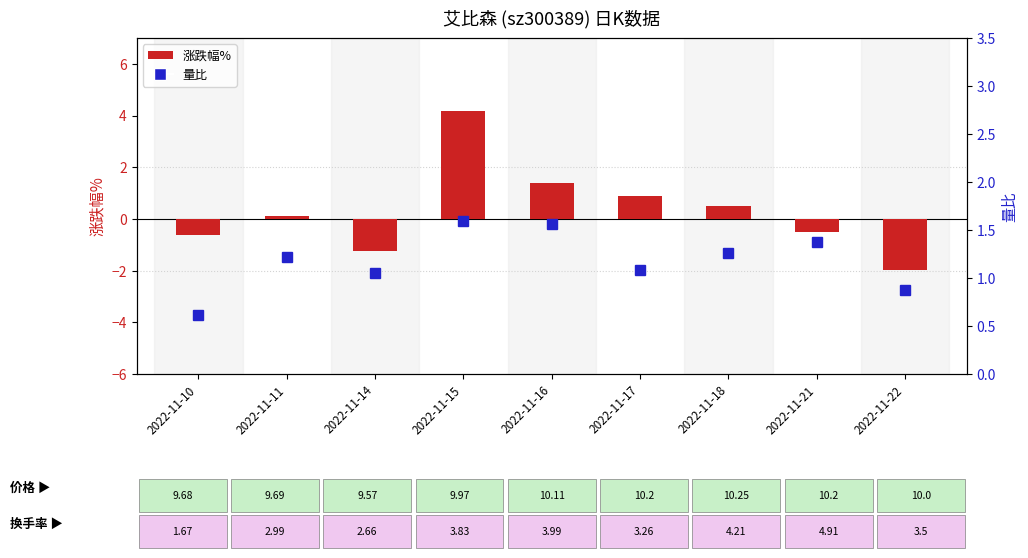

Between 2022-11-17 and 2022-11-11, which is larger?

2022-11-17